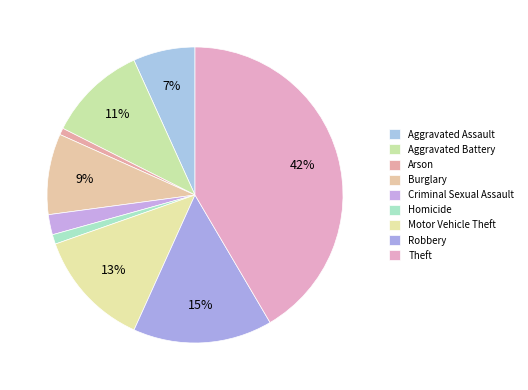

What is the largest slice in the pie chart?

Theft